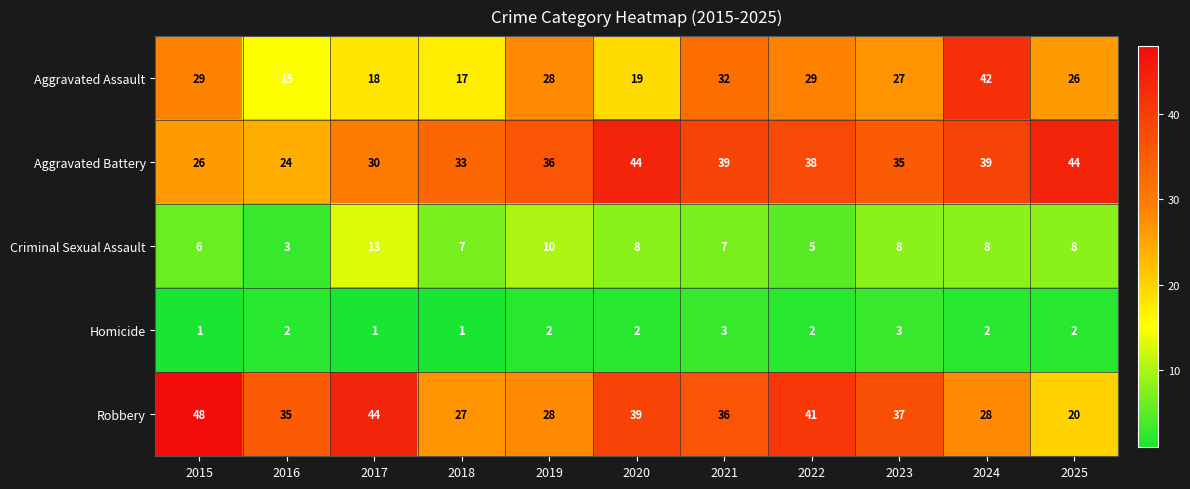

What is the maximum value shown in the chart?

48